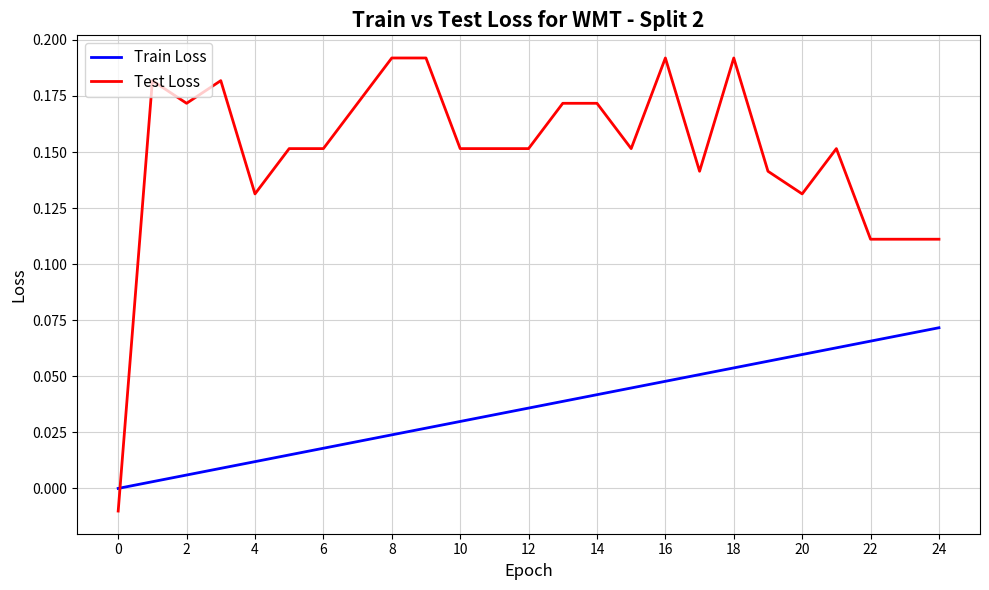

Which series has the widest spread of values?

Test Loss